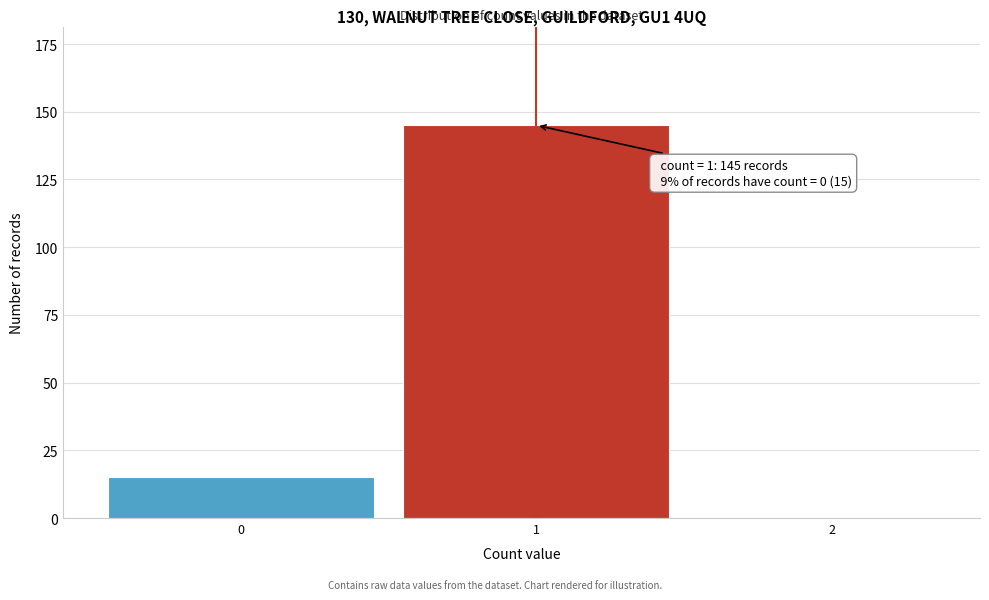

Reading left to right, transcribe all the data shown in this chart.

0=15	1=145	2=0